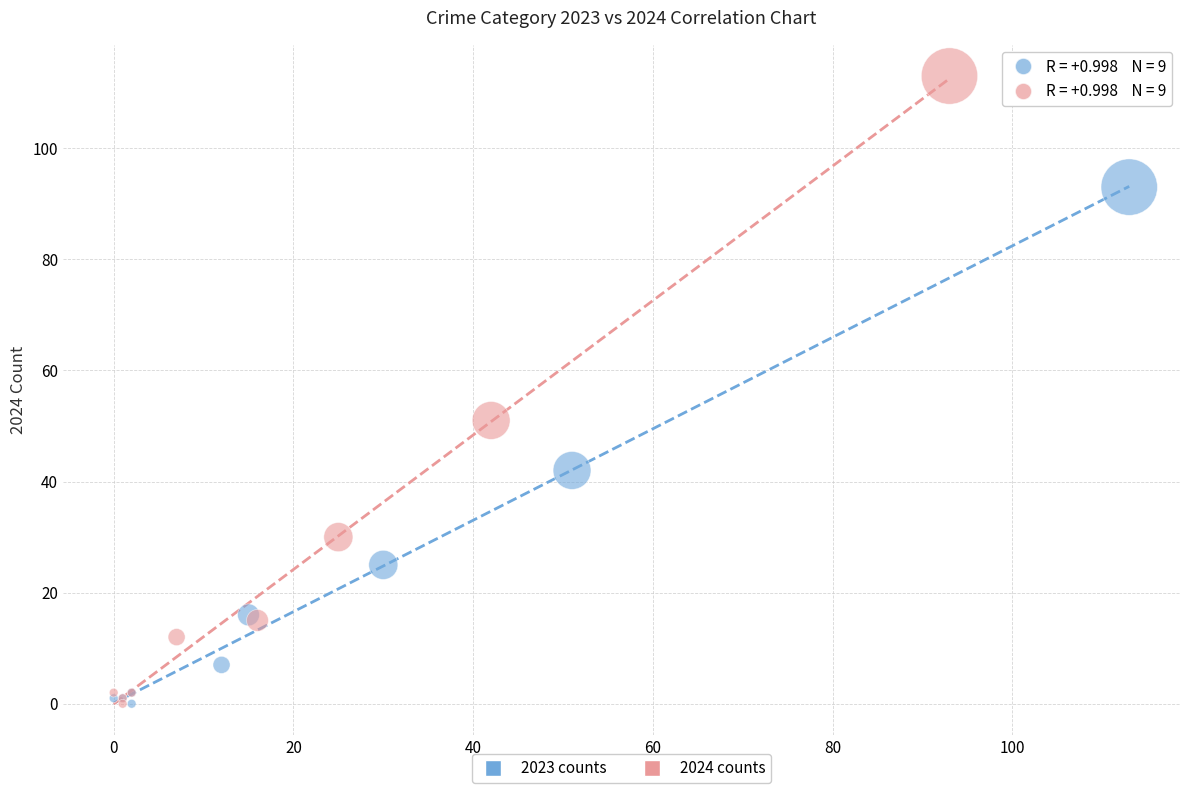

Which series reaches the maximum Y coordinate?

2024 counts